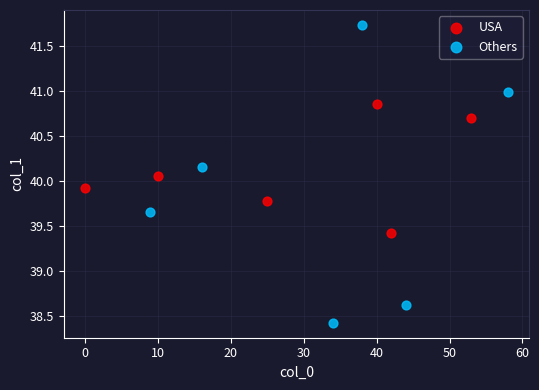

Which series reaches the maximum Y coordinate?

Others